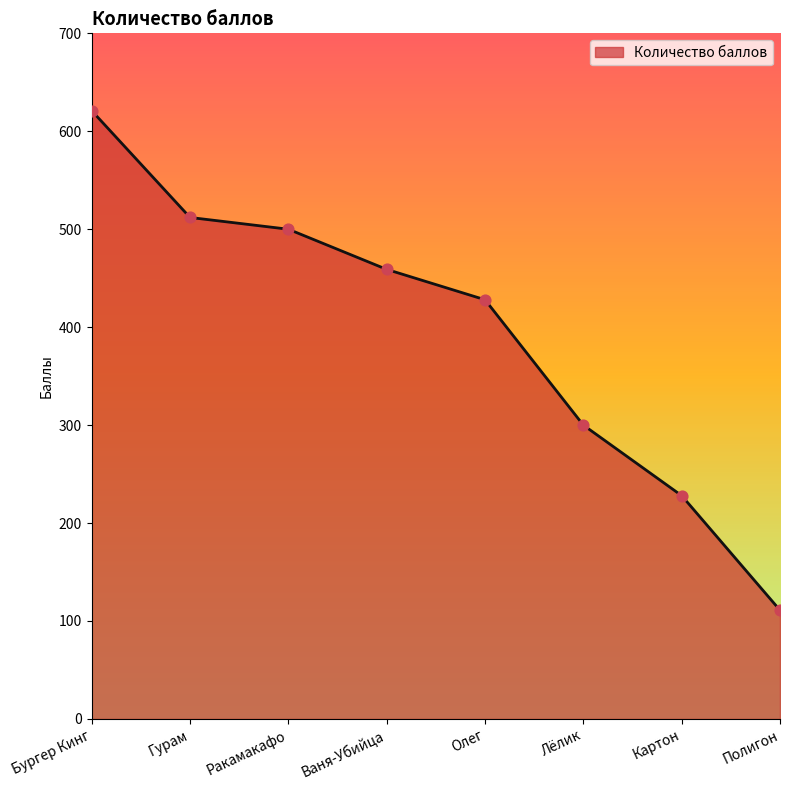

Approximately how many times larger is the value at Лёлик compared to Бургер Кинг?

0.5